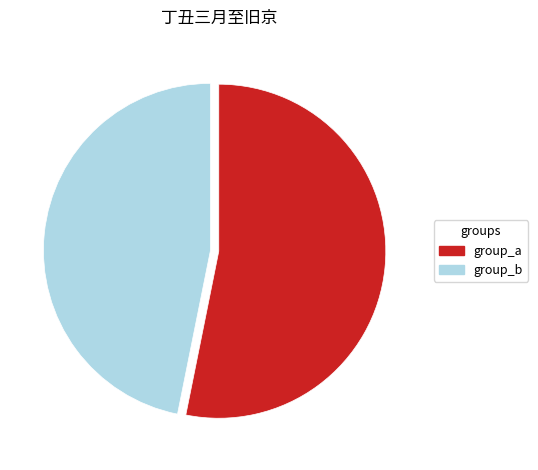

Is there any slice that represents more than half of the pie?

Yes